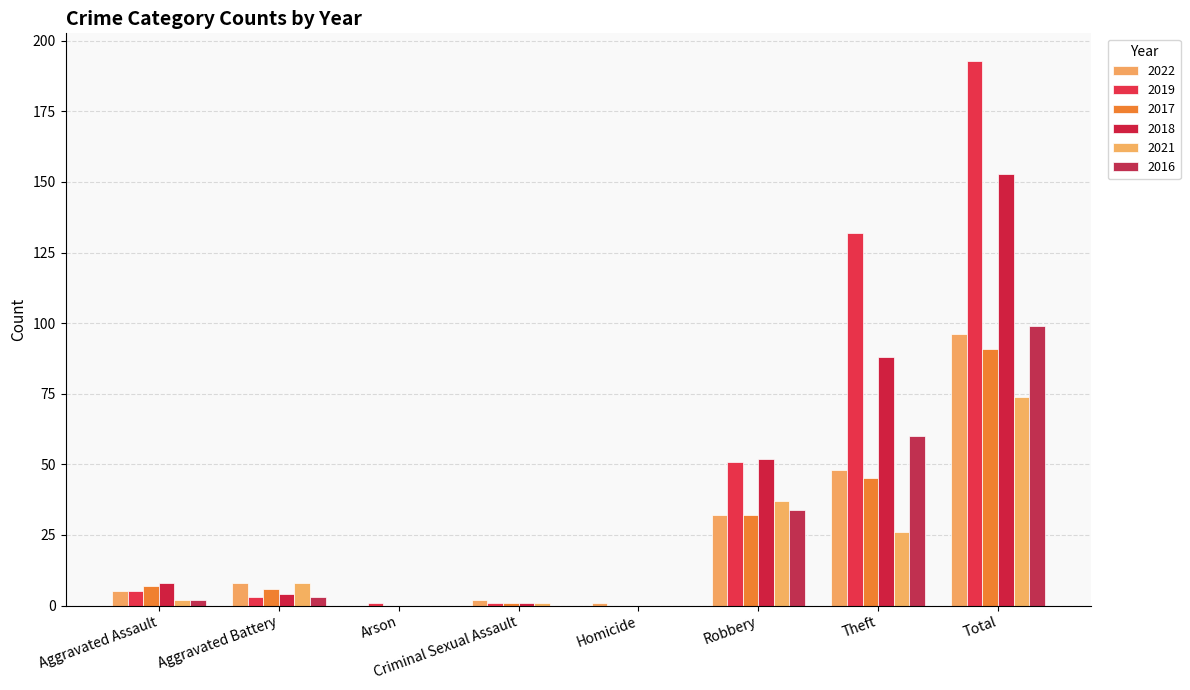

What is the total value across all series at Aggravated Battery?

32